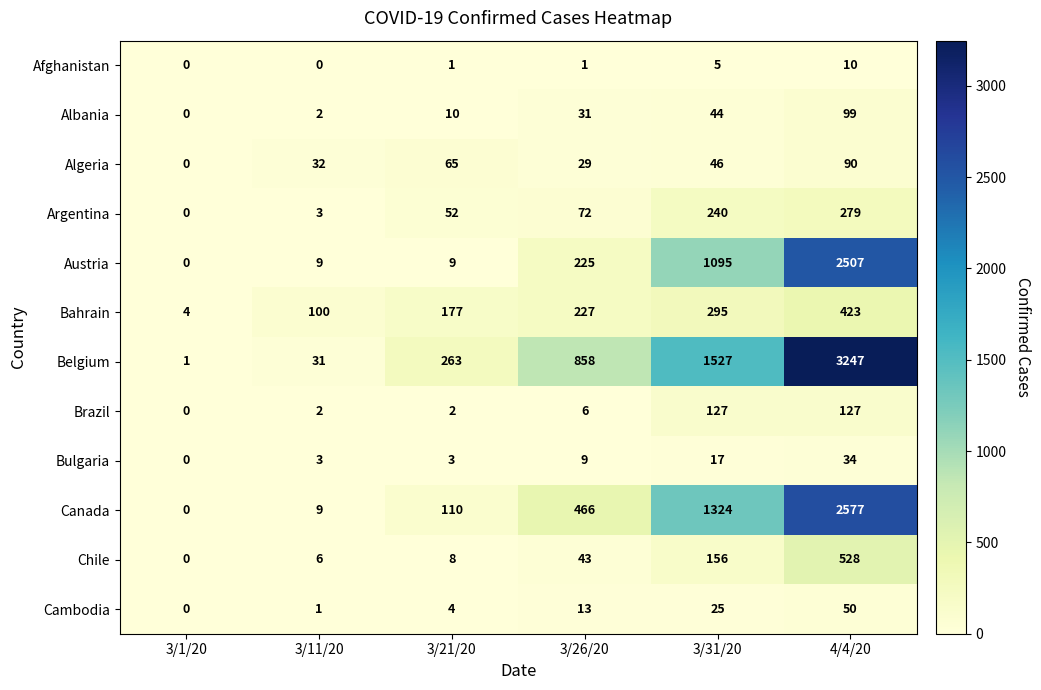

True or false: Afghanistan has a value of 5 at 4/4/20.

False